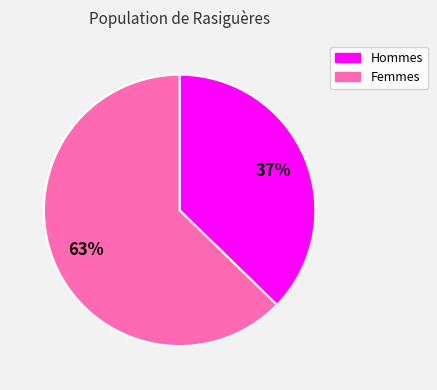

How many segments does this pie chart have?

2